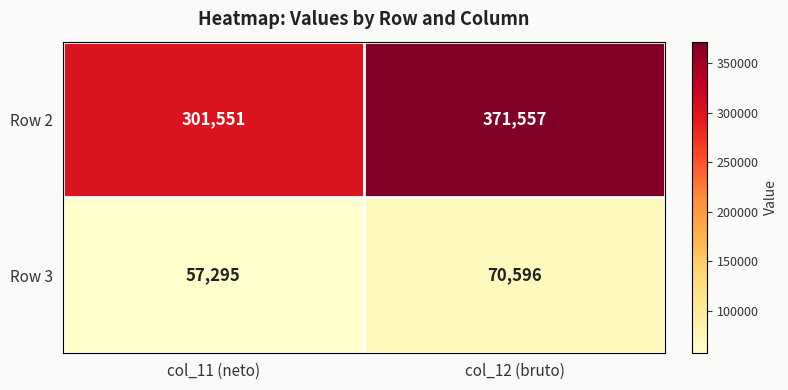

At which category is the sum across all series the highest?

col_12 (bruto)